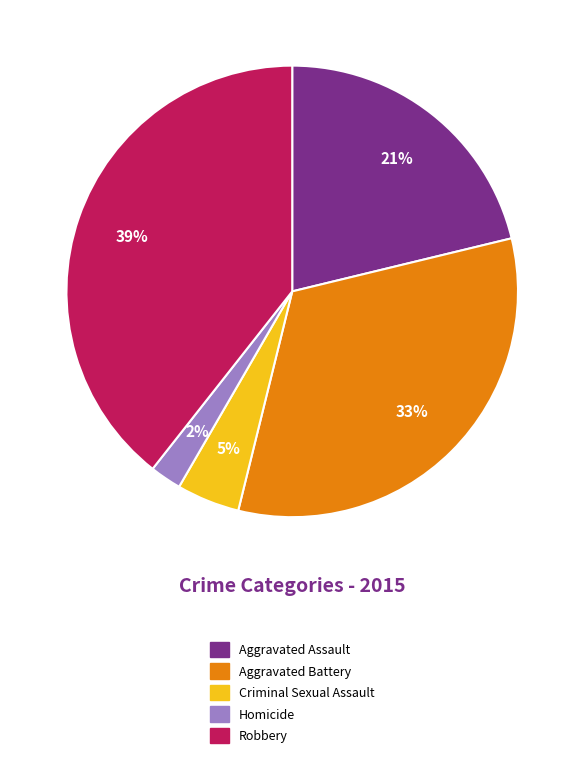

Does any single category account for the majority?

No